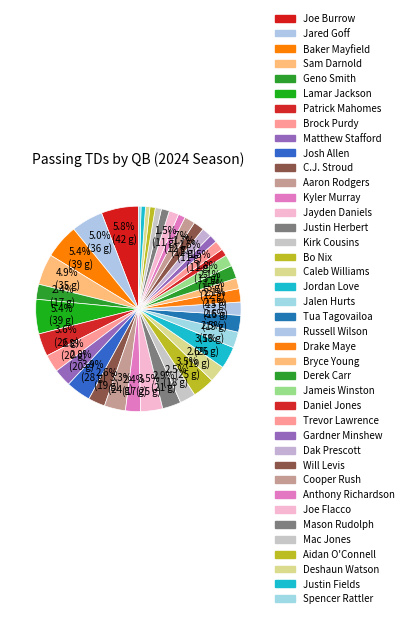

What is the smallest slice in the pie chart?

Spencer Rattler